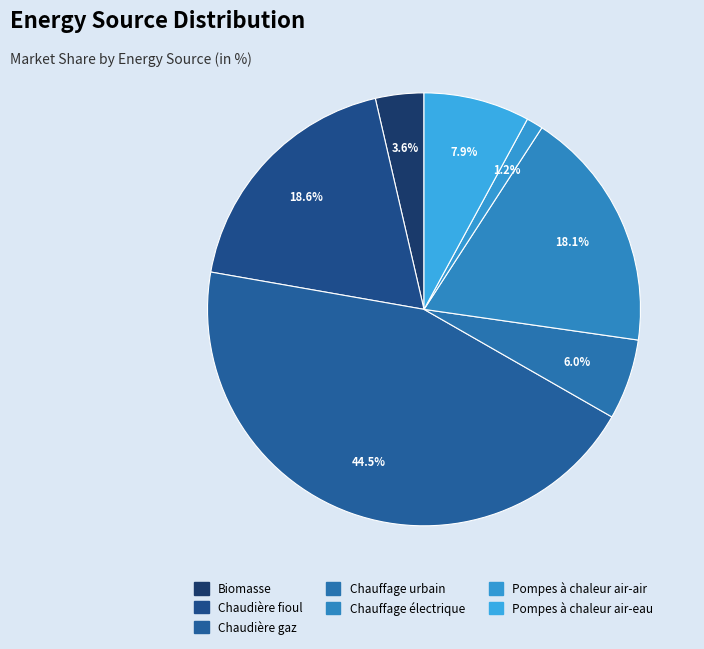

How many segments does this pie chart have?

7